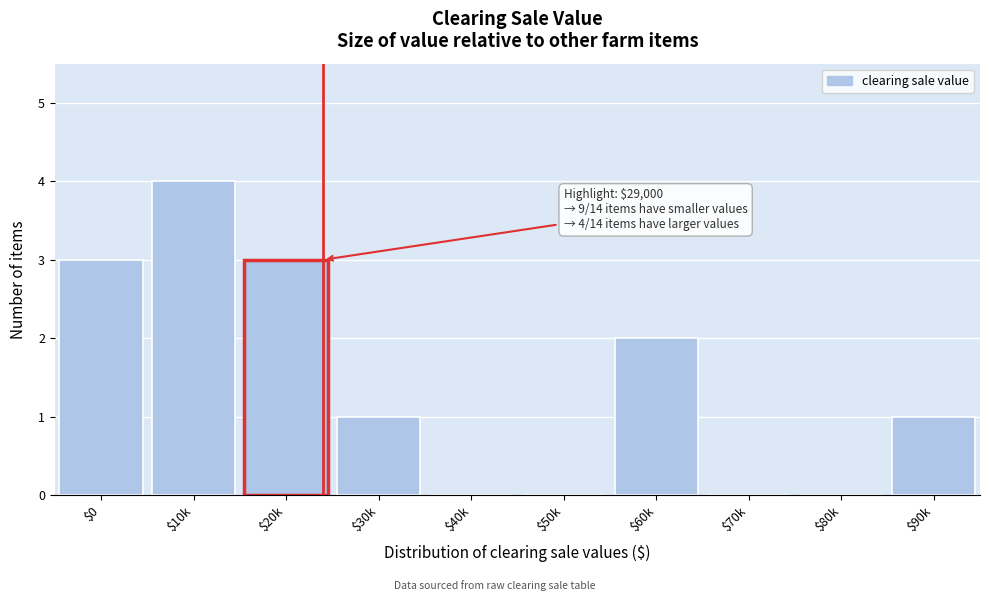

What is the sum of all values?

14